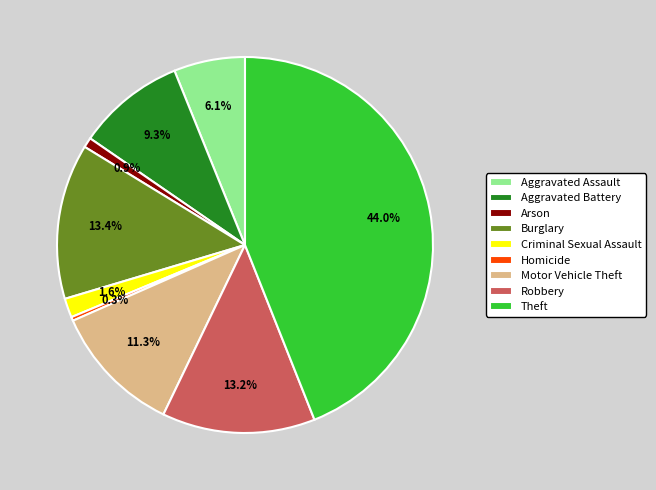

Do Motor Vehicle Theft and Criminal Sexual Assault together represent more than half of the pie?

No